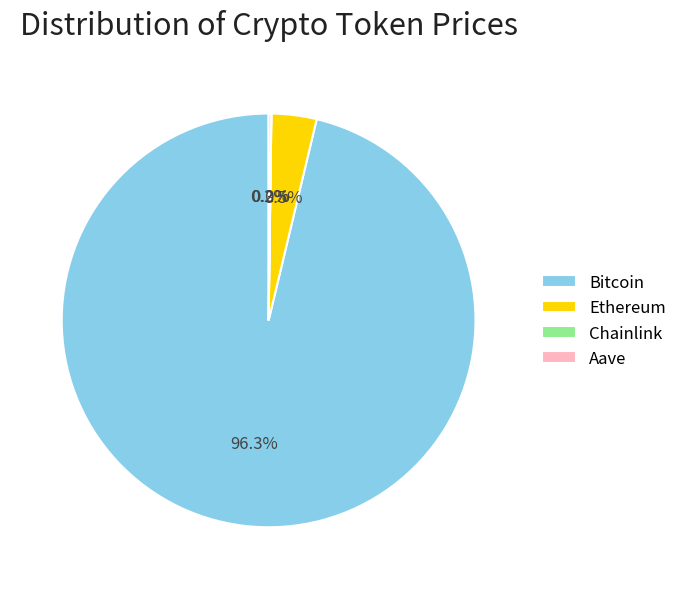

What percentage is NOT represented by Bitcoin?

3.7%